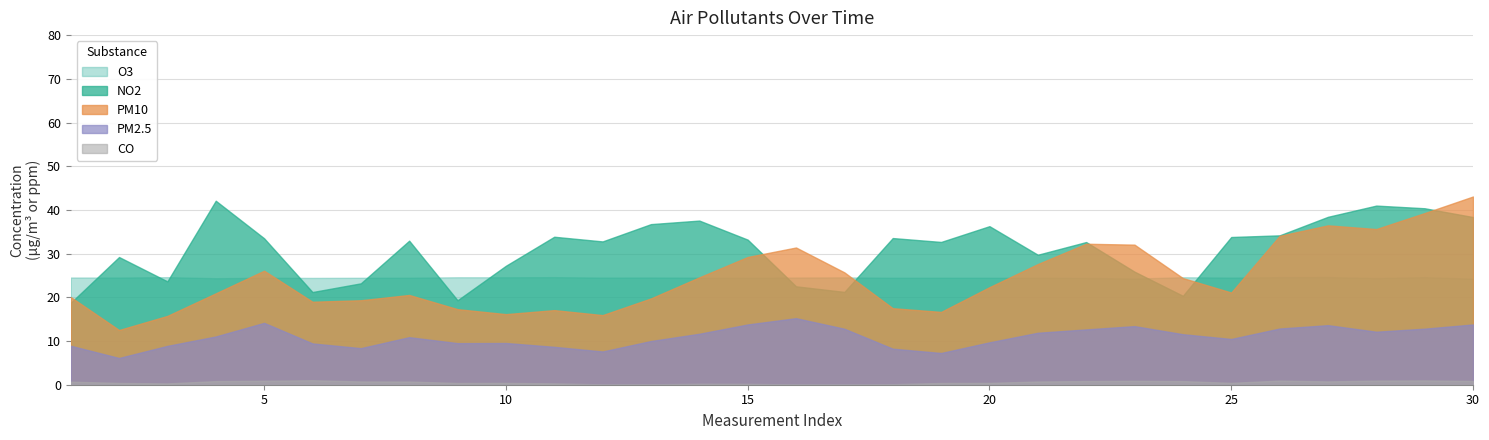

Does the chart have visible grid lines?

Yes